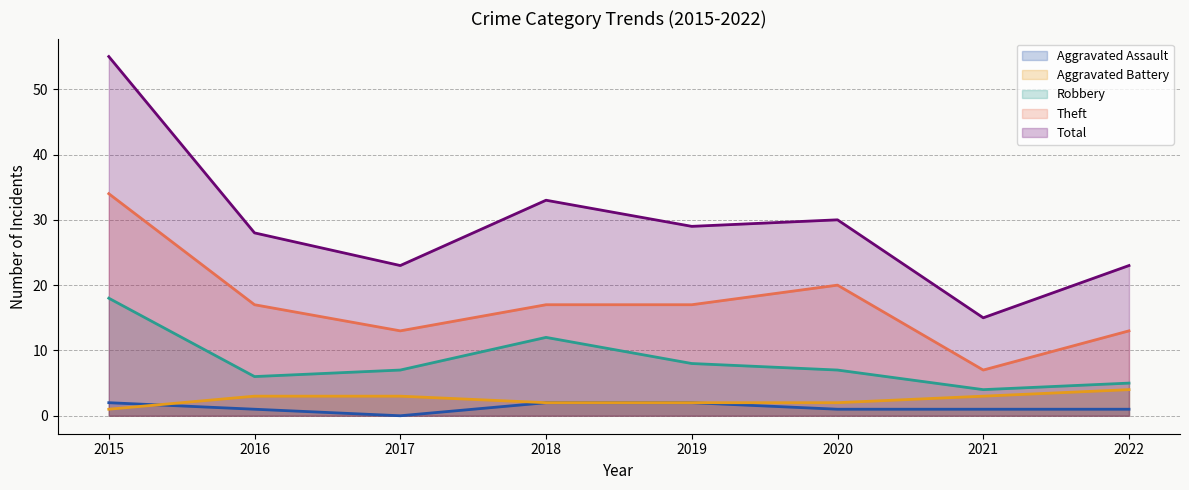

True or false: Theft has a value of 17 at 2018.

True